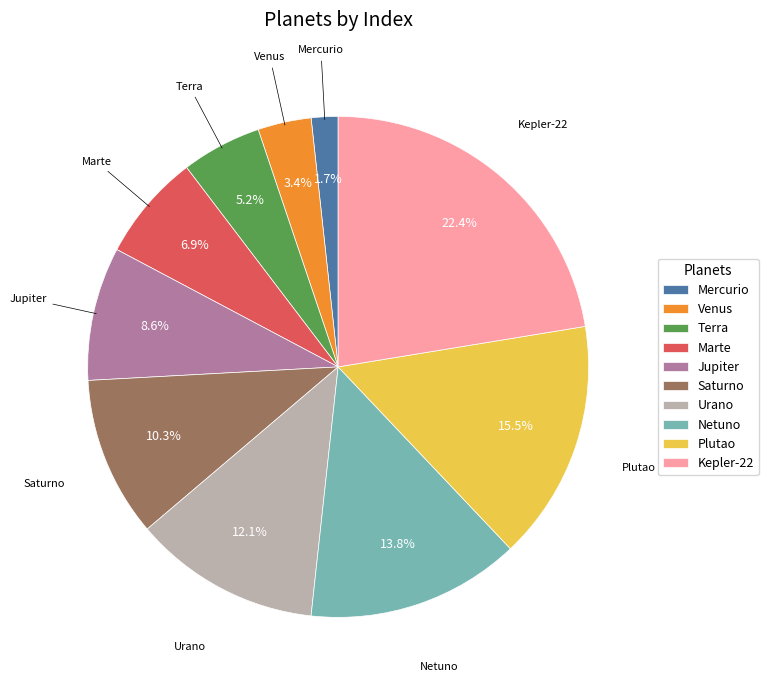

How many slices are in this pie chart?

10